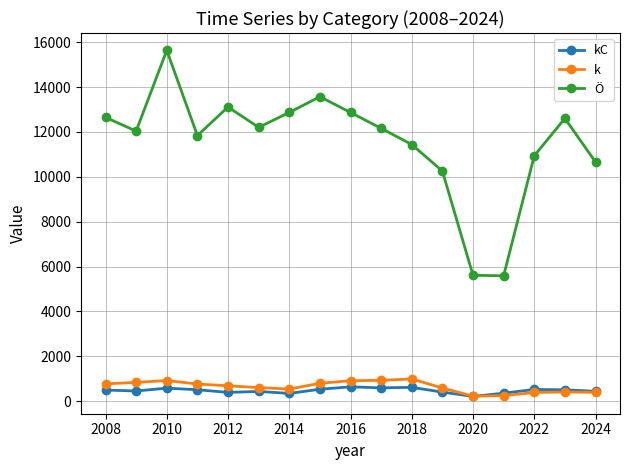

Does the chart display data point markers on the line(s)?

Yes